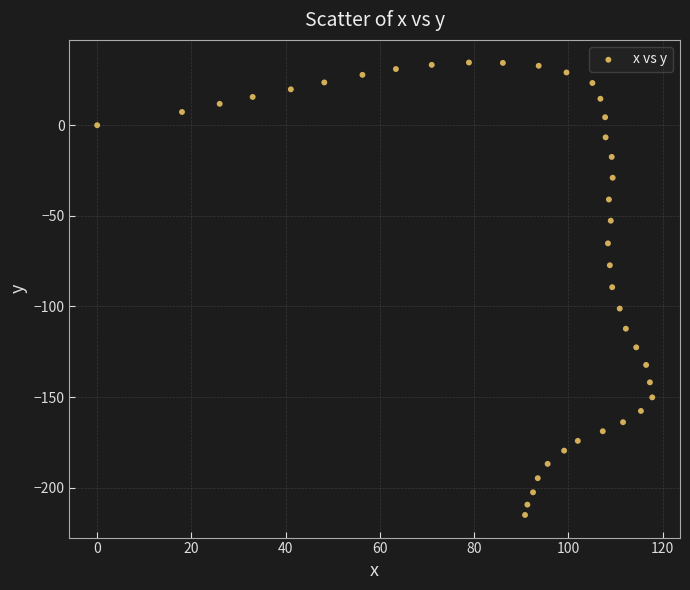

What is the range of Y values (max minus min)?

249.7